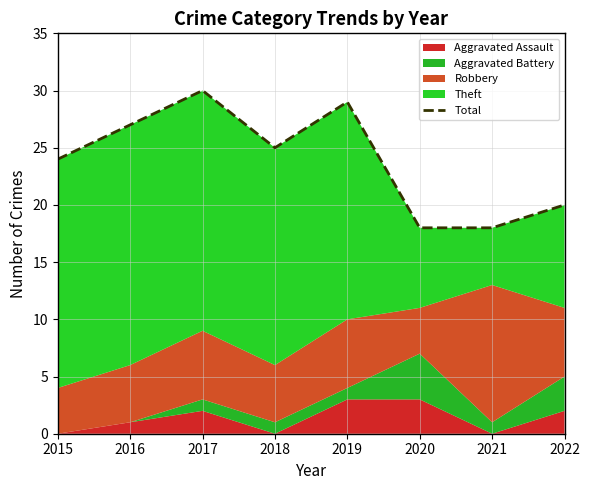

At which category does the chart reach its minimum across all series?

2020